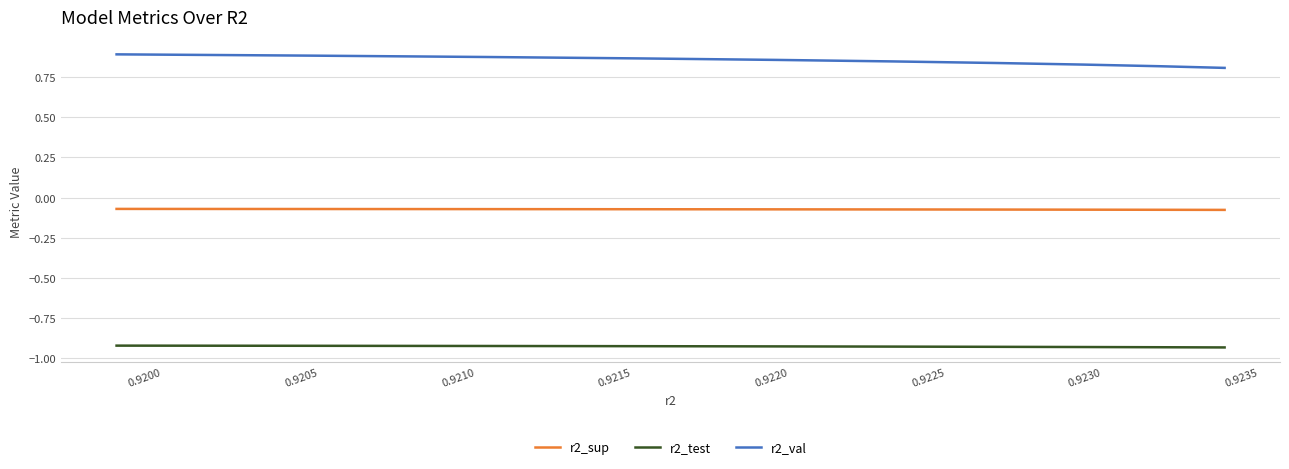

Rank the series by their average value, from highest to lowest.

r2_val, r2_sup, r2_test